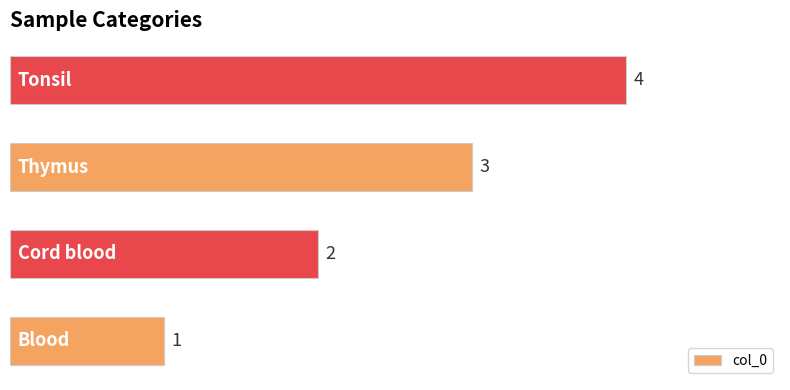

How many values are between 2 and 4?

3